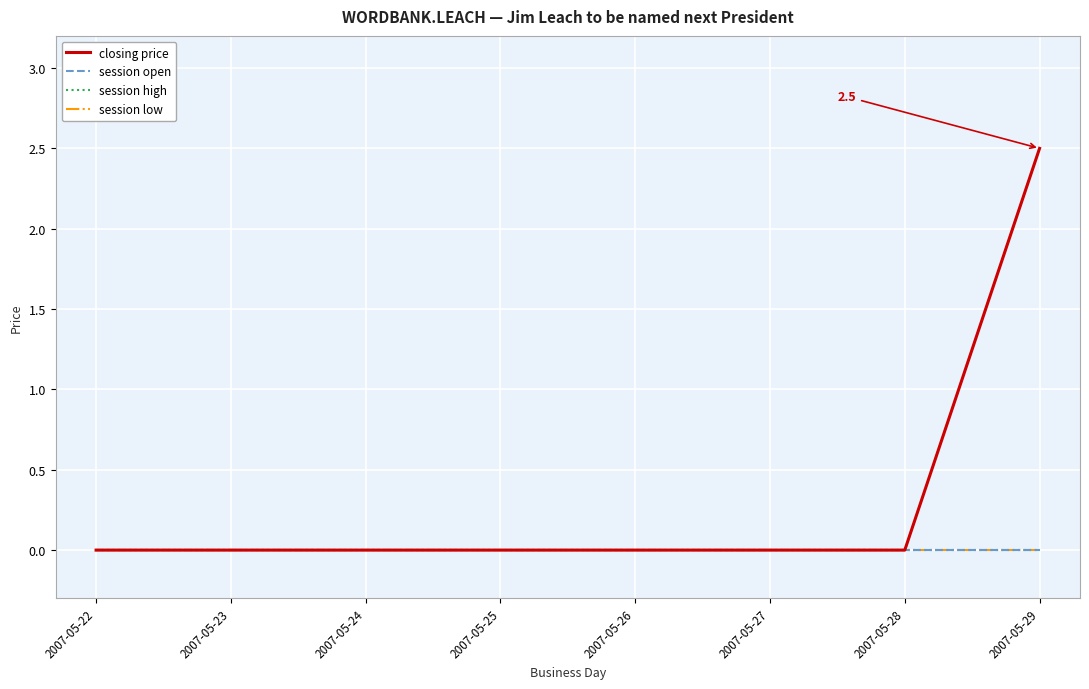

Does the chart have visible grid lines?

Yes